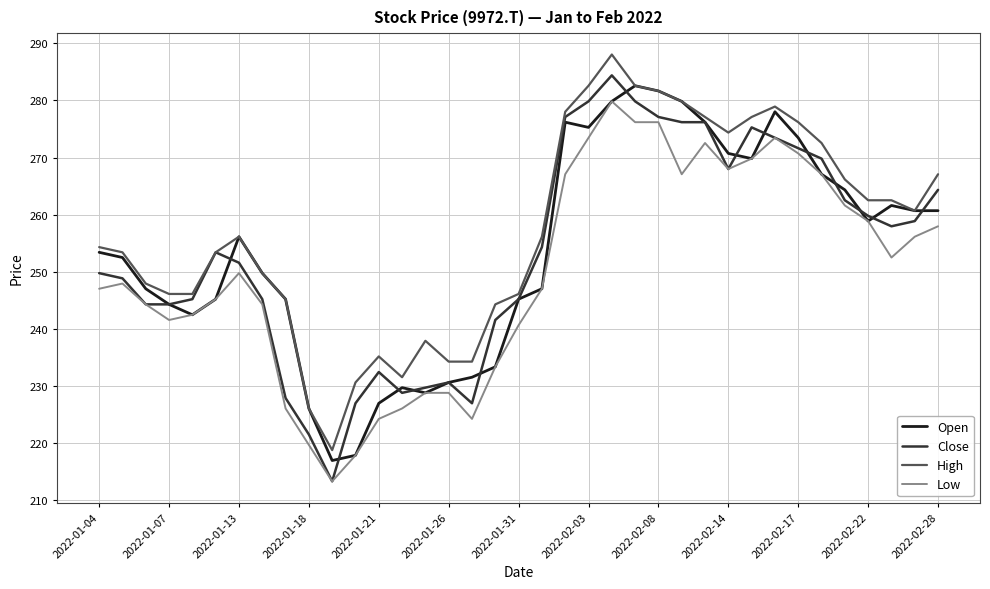

At how many categories does at least one series exceed 287?

1